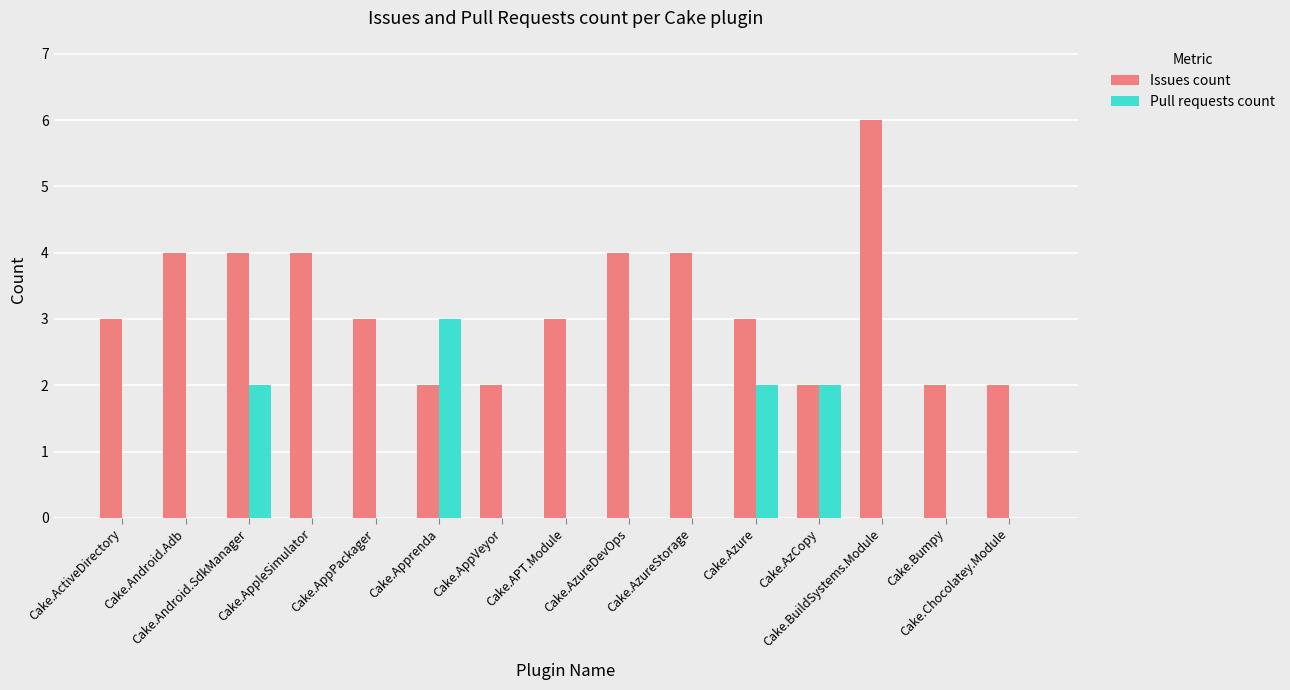

What is the sum of all Issues count values?

48